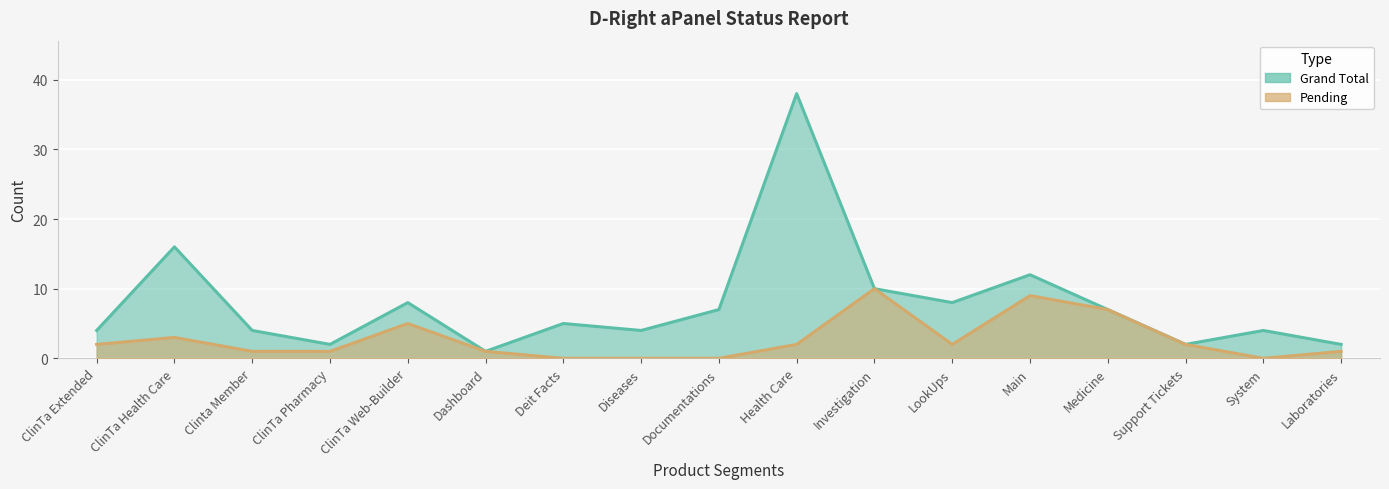

Which series changed the most between Diseases and LookUps?

Grand Total